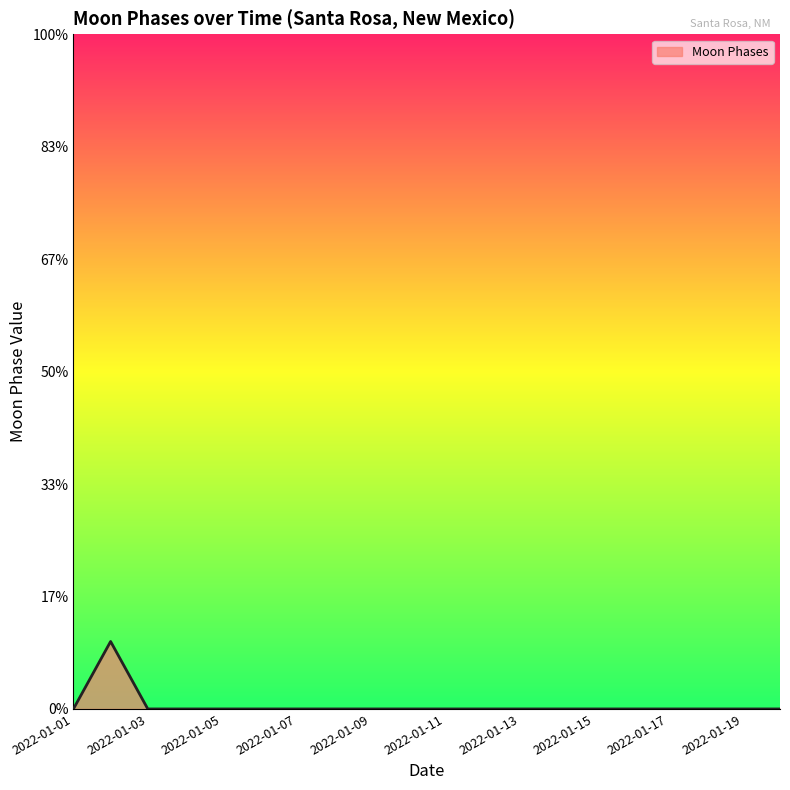

Where is the first local maximum?

2022-01-02